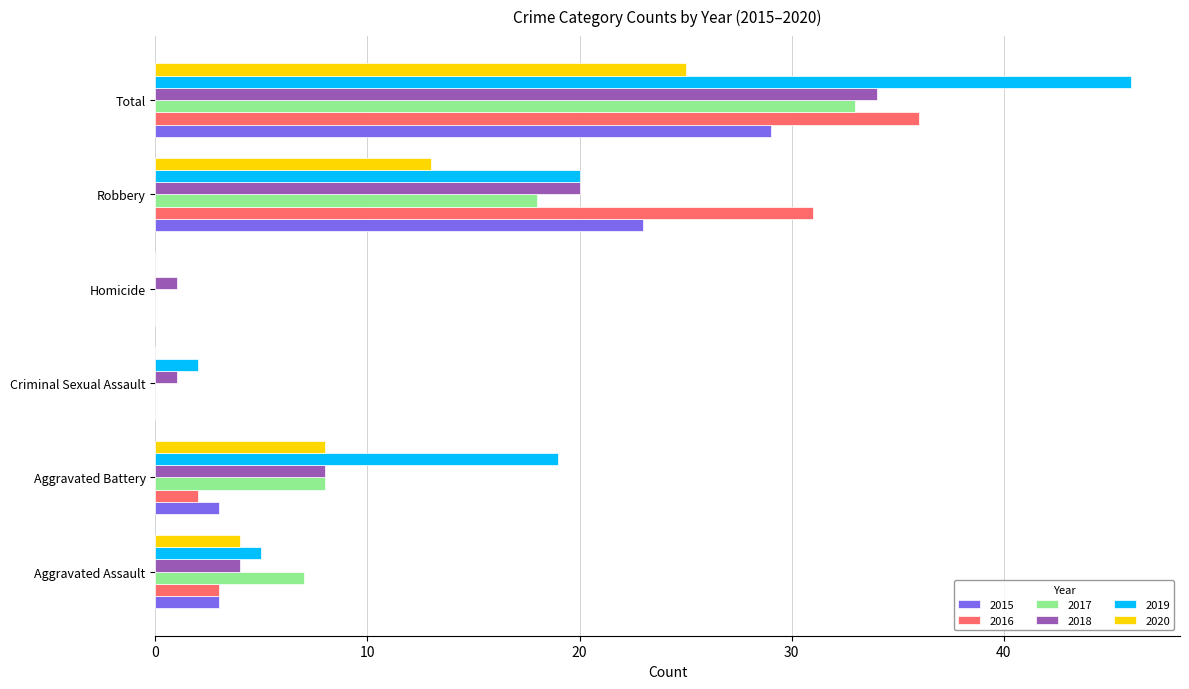

Which series changed the most between Aggravated Battery and Robbery?

2016